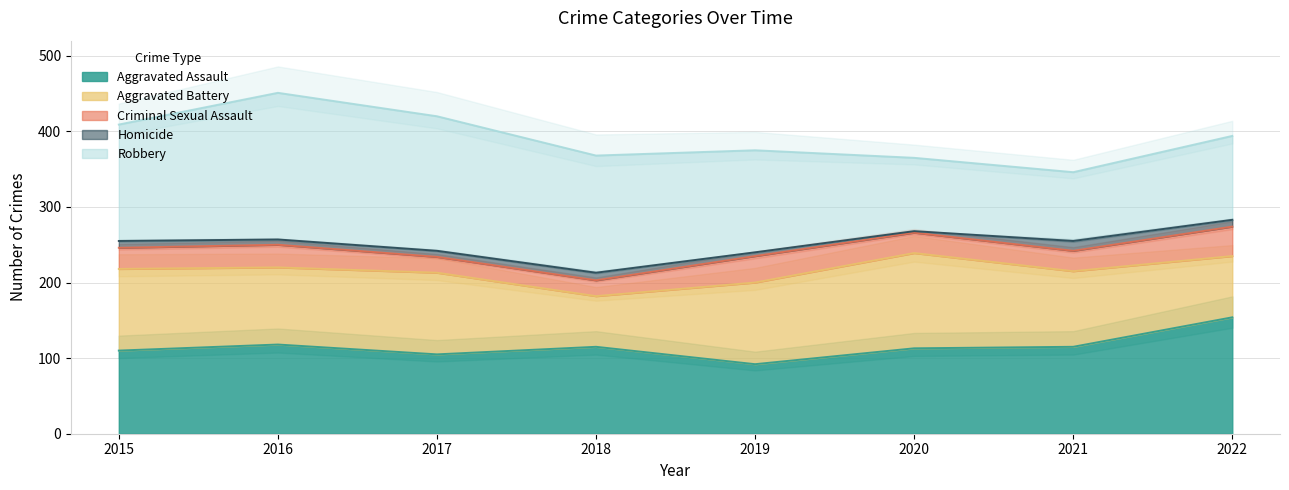

Where does the Homicide series first go above 9?

2018